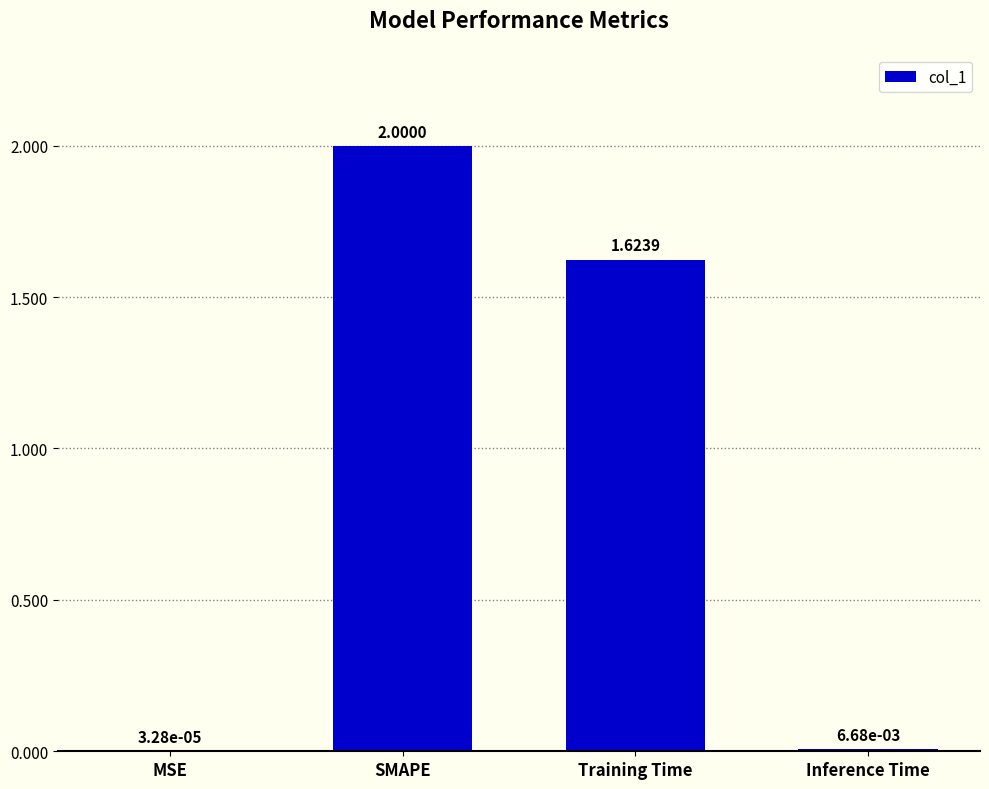

At which label does the data first exceed 1?

SMAPE